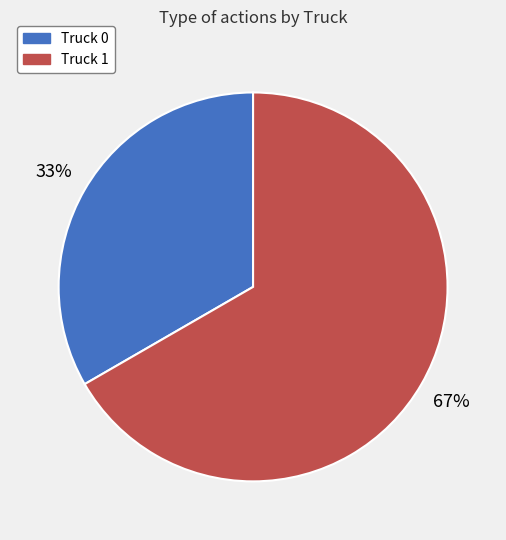

What percentage is the Truck 0 slice, to the nearest percent?

33%